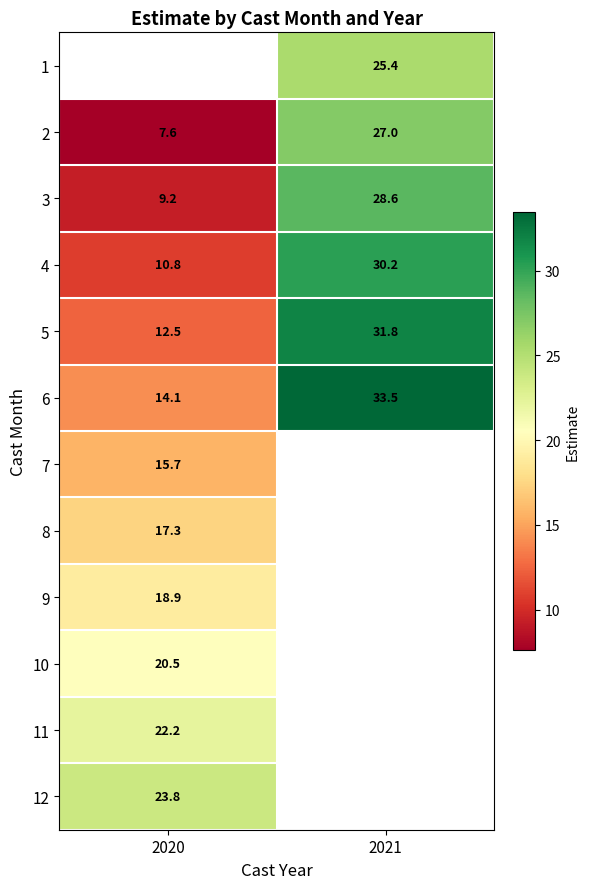

Which category has the lowest value across all series?

2020